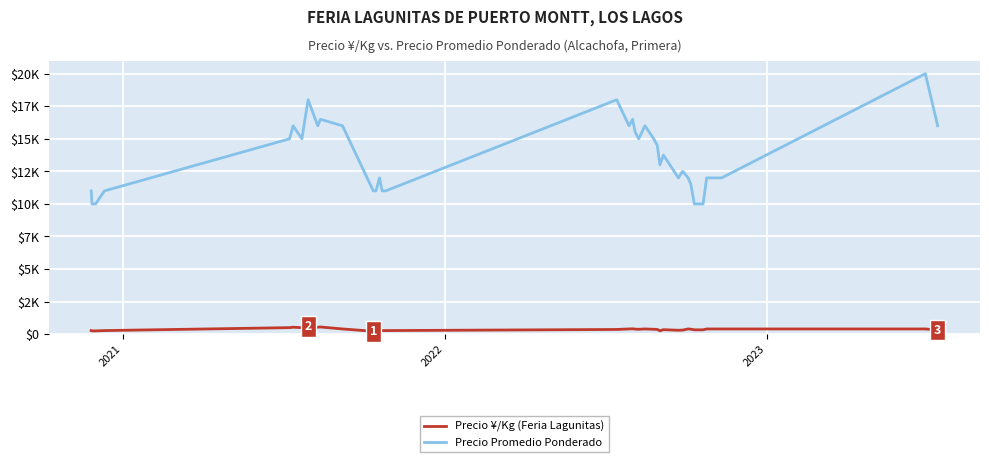

Reading left to right, transcribe all the data shown in this chart.

Precio ¥/Kg: 275	250	250	275	500	533	500	600	533	550	400	220	220	300	275	275	360	400	412	388	375	400	375	362	260	344	300	311	312	400	384	333	333	333	400	400	400	400	320
Precio promedio ponderado: 11000	10000	10000	11000	15000	16000	15000	18000	16000	16500	16000	11000	11000	12000	11000	11000	18000	16000	16500	15500	15000	16000	15000	14500	13000	13750	12000	12444	12500	12000	11533	10000	10000	10000	12000	12000	12000	20000	16000